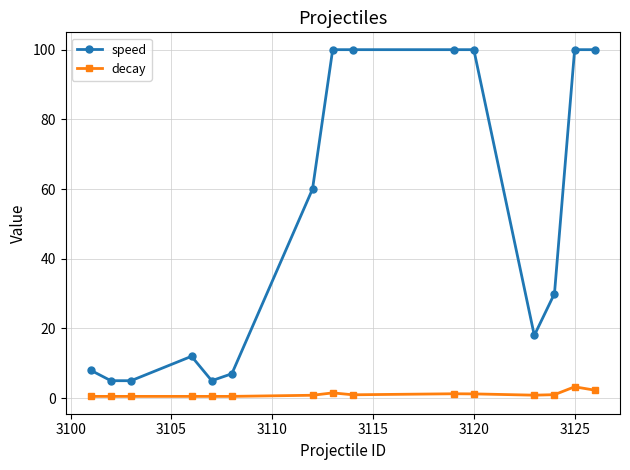

Which series has the largest total across all categories?

speed